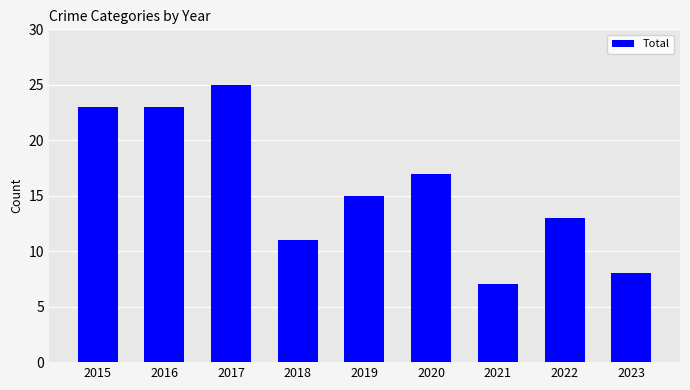

Where does the data first go above 15?

2015